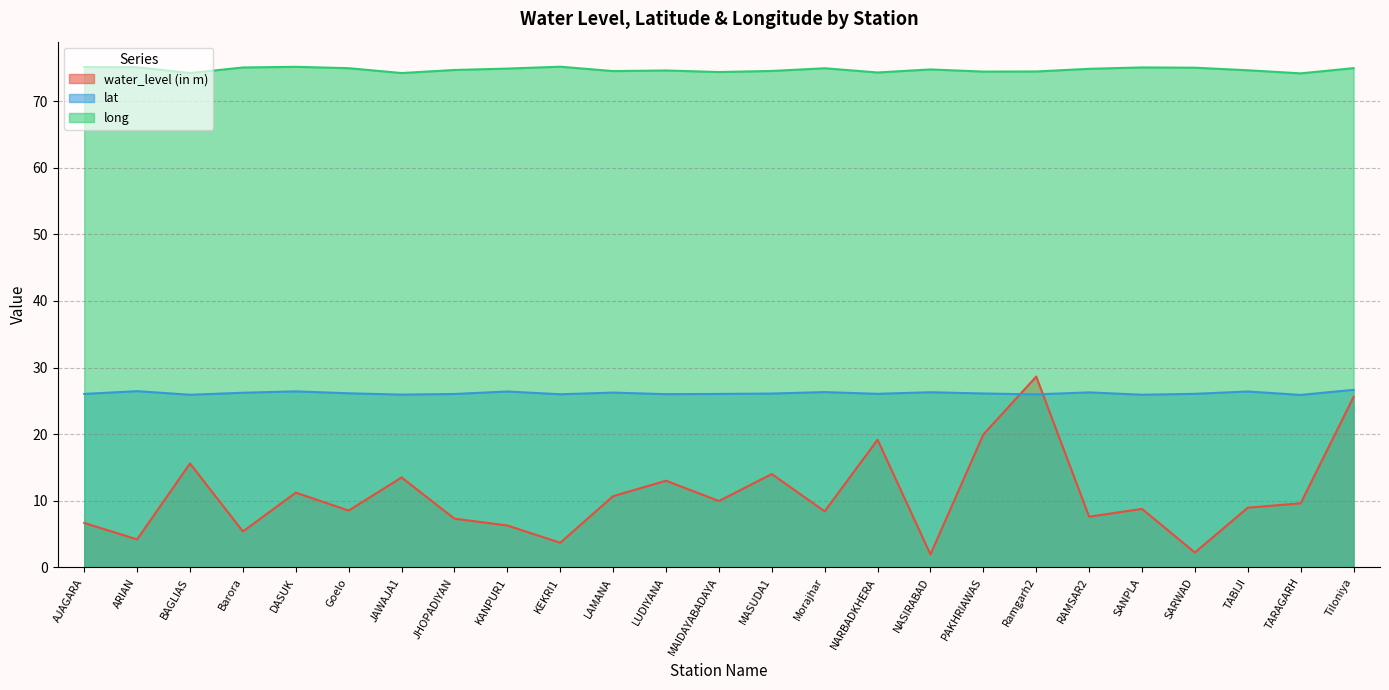

What position from the right is DASUK?

21